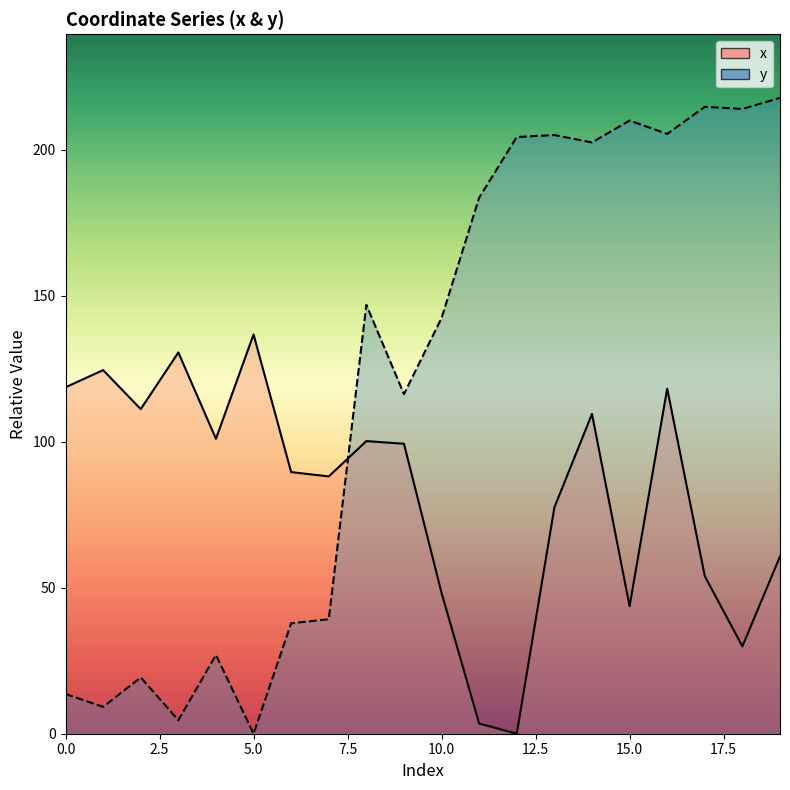

In y_line, how many points are lower than both neighbors (excluding endpoints)?

7